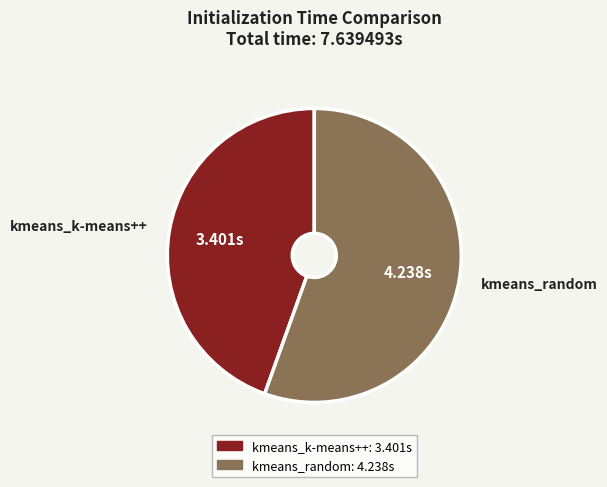

How many slices are in this pie chart?

2